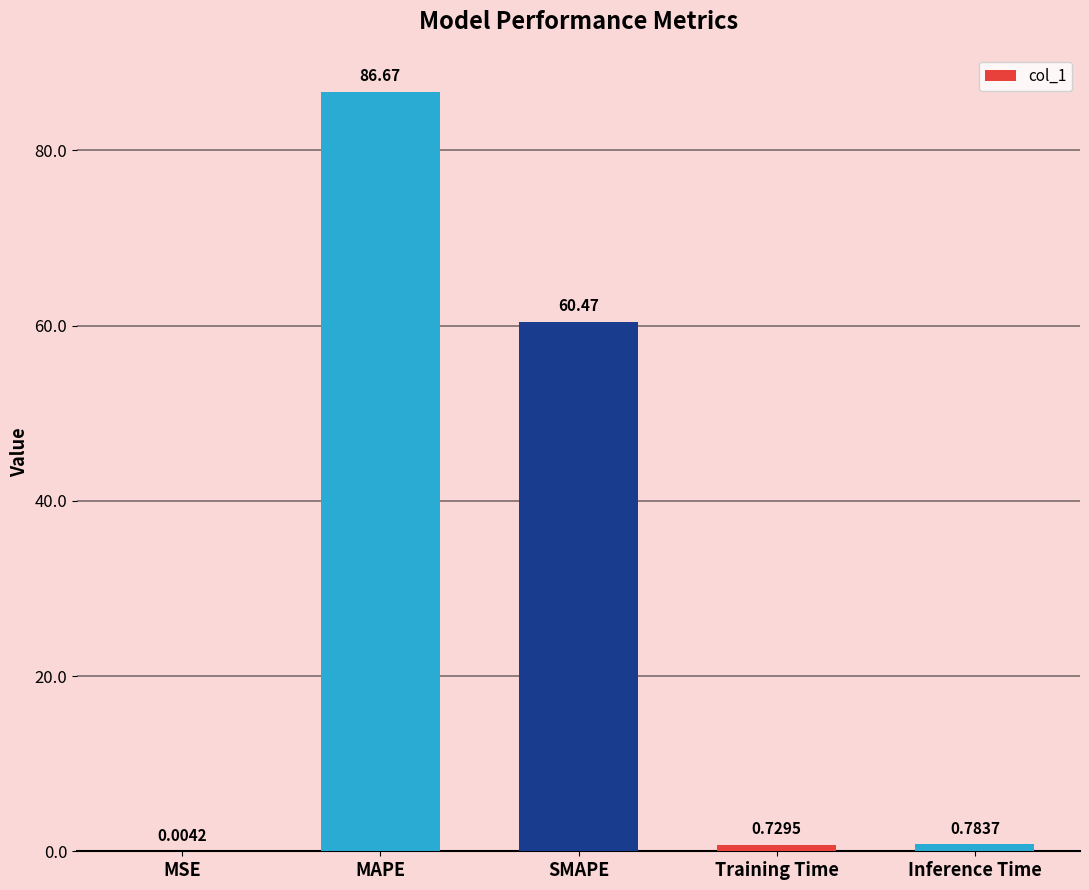

At which category does the chart reach its peak across all series?

MAPE